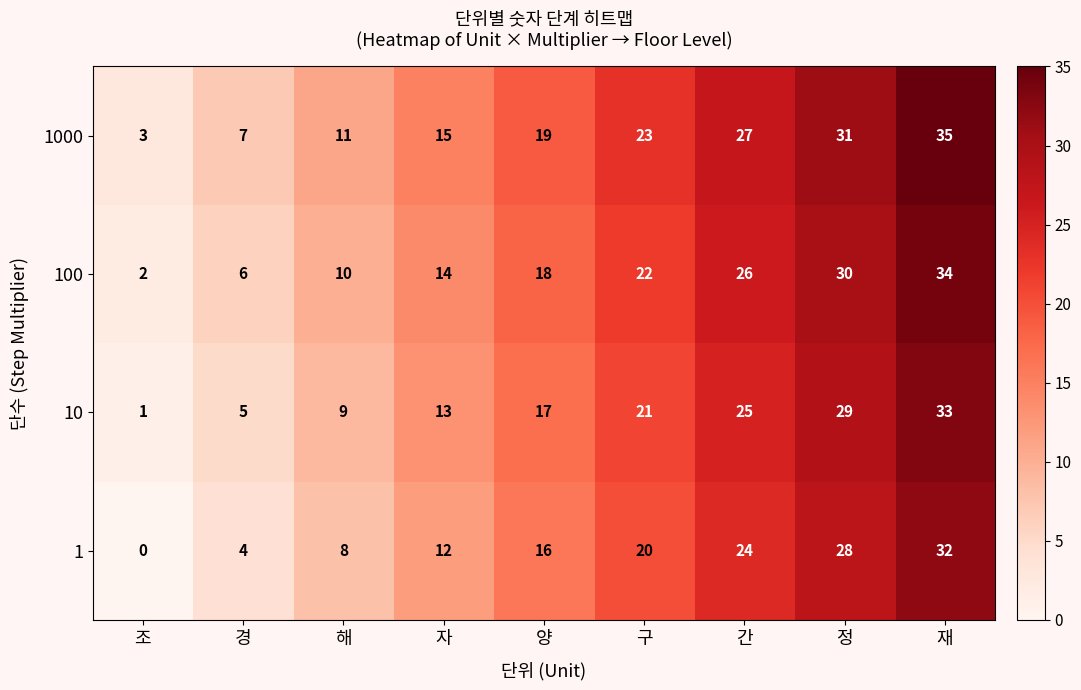

What is the highest value of the 10 series?

33